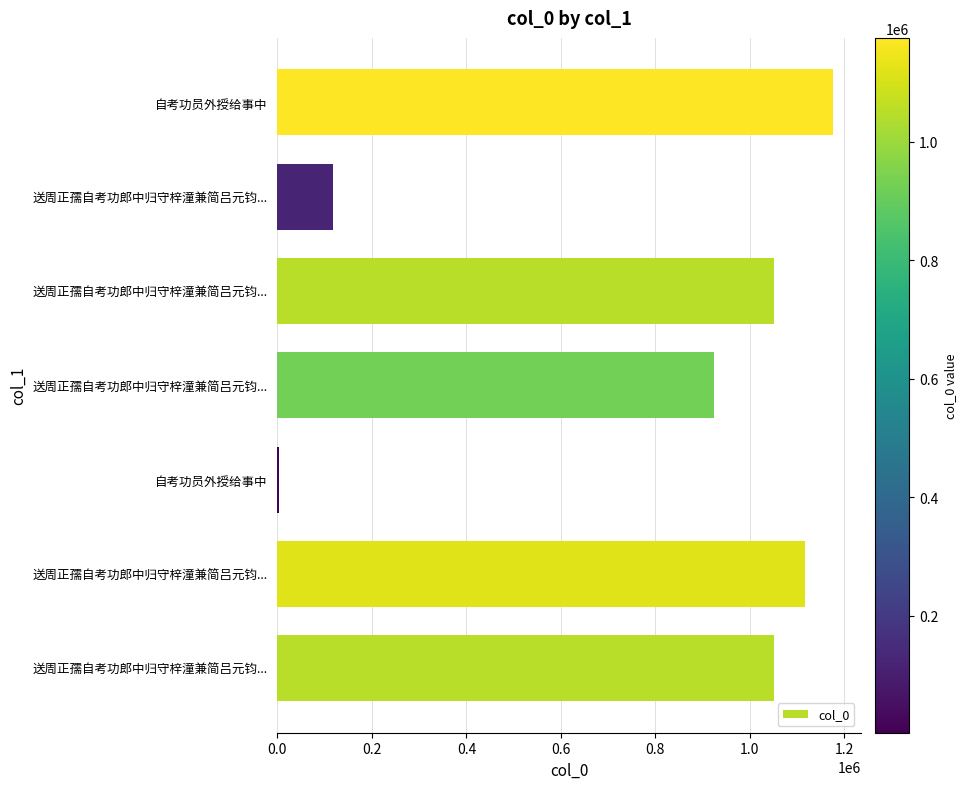

Are the bars horizontal?

Yes